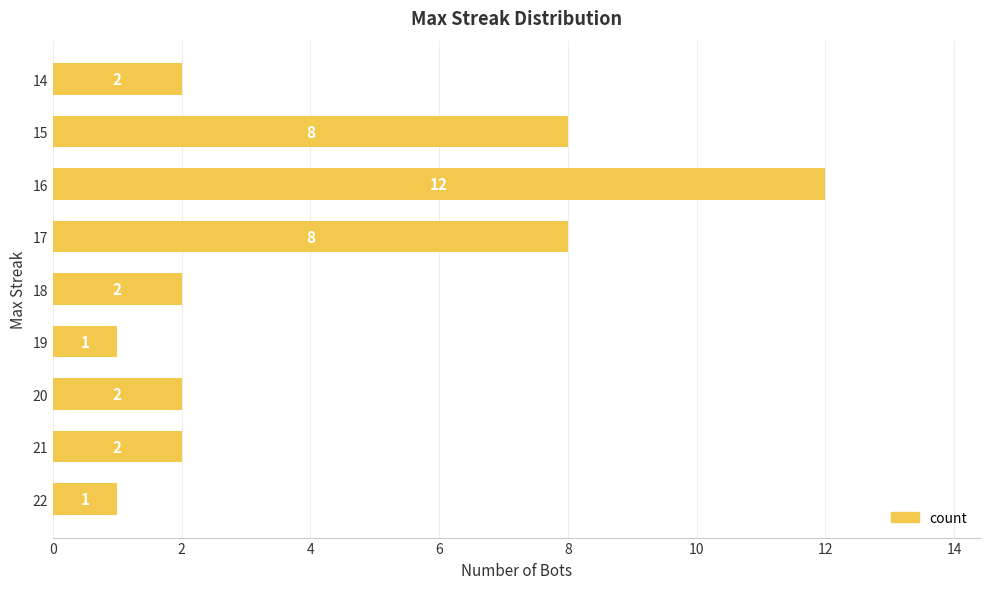

What is the smallest value displayed?

1